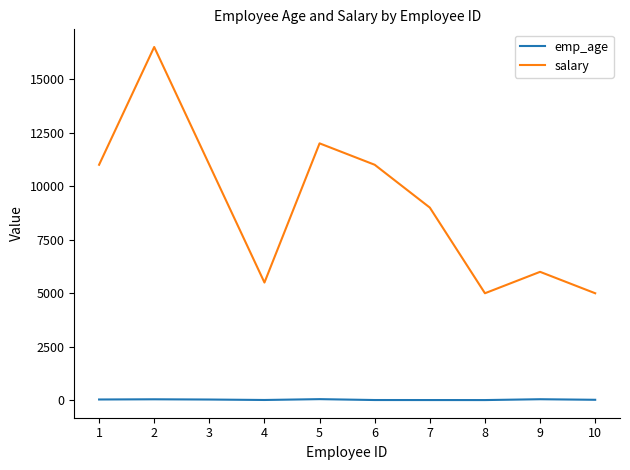

Is the value of salary at 4 greater than the value of emp_age at 2?

Yes